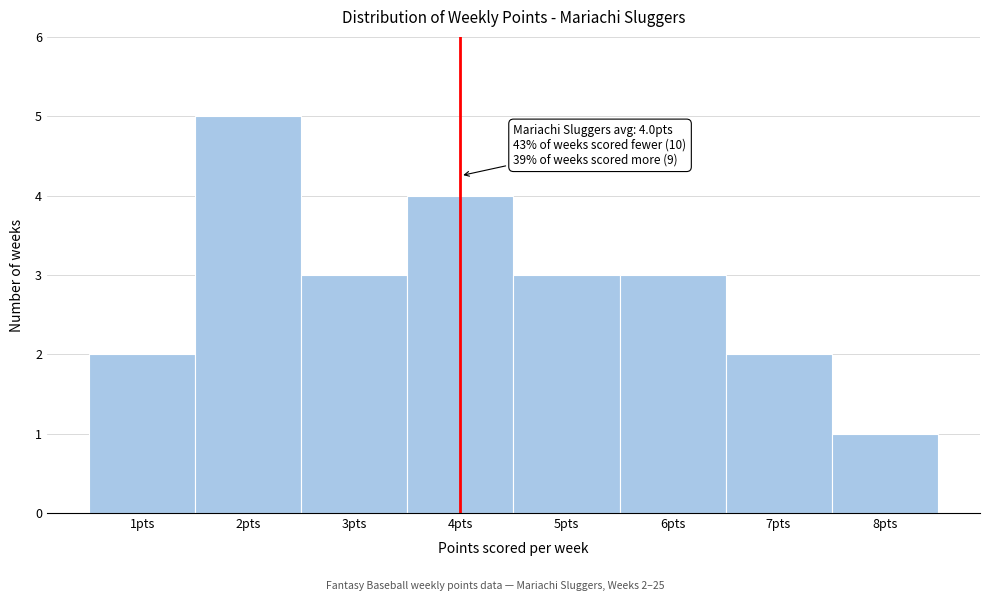

Which range on the x-axis has the tallest bar?

1.5 to 2.5